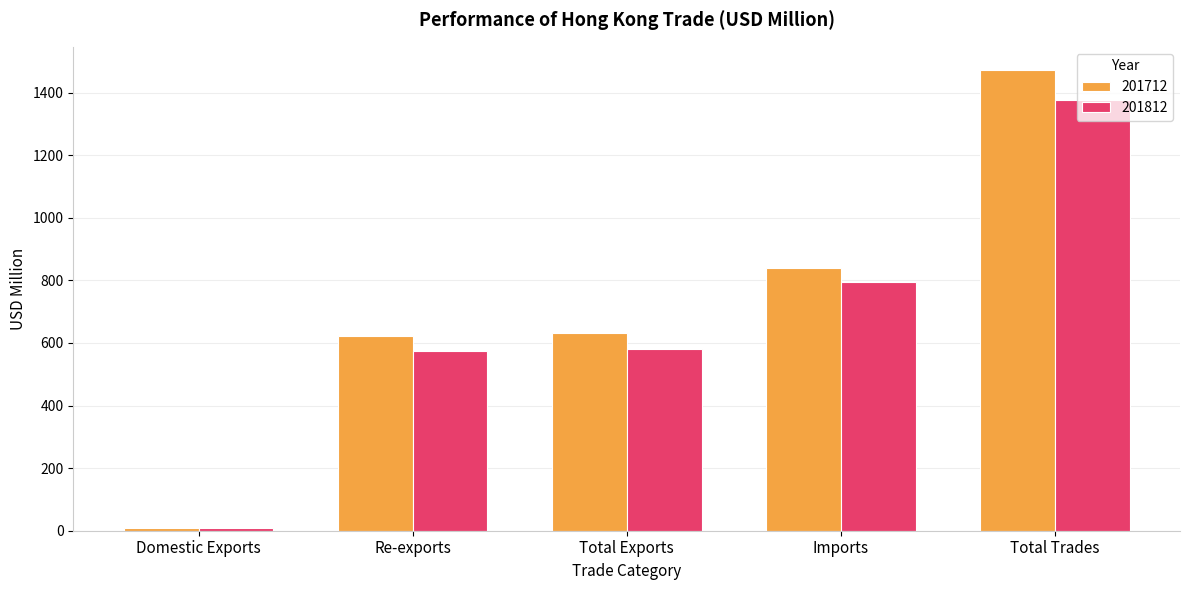

What value does the 201812 series have at Imports?

794.7